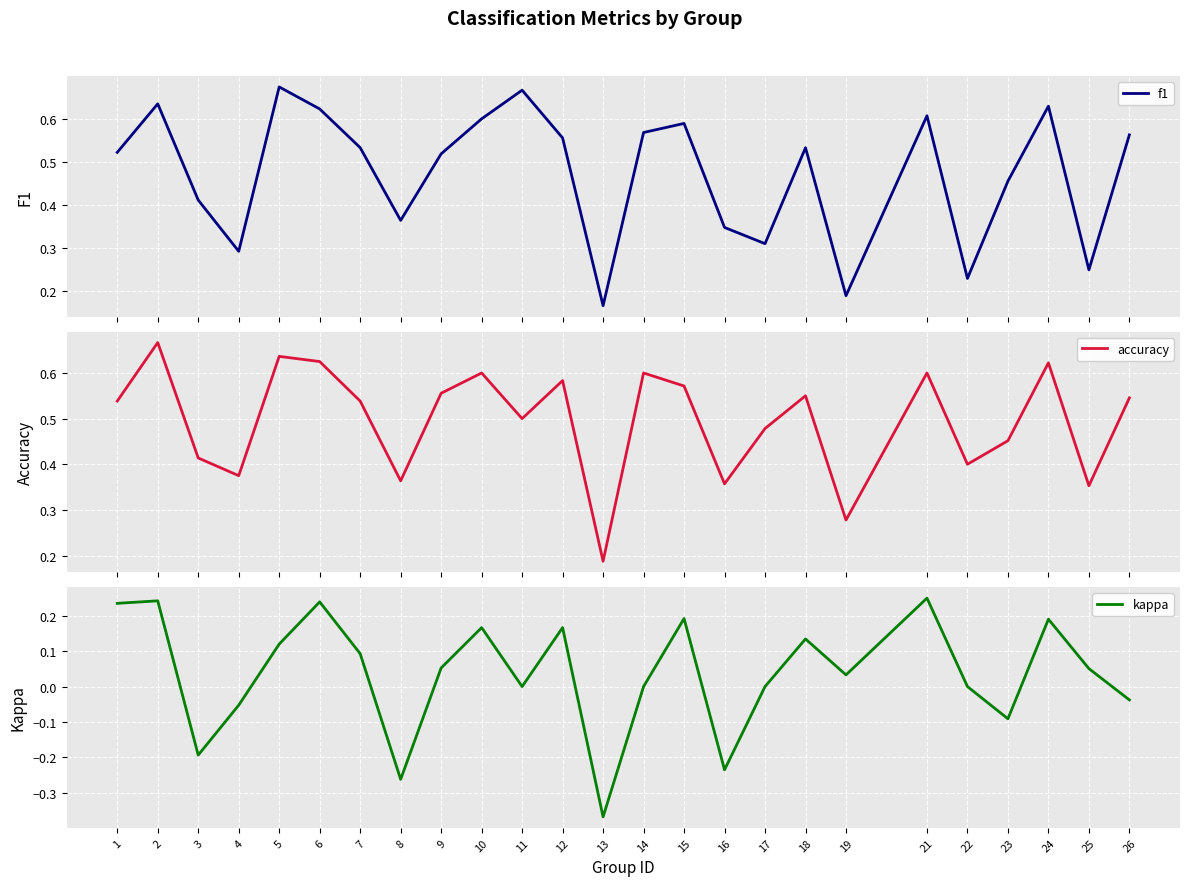

Is the value of f1 at 16 greater than the value of kappa at 13?

Yes